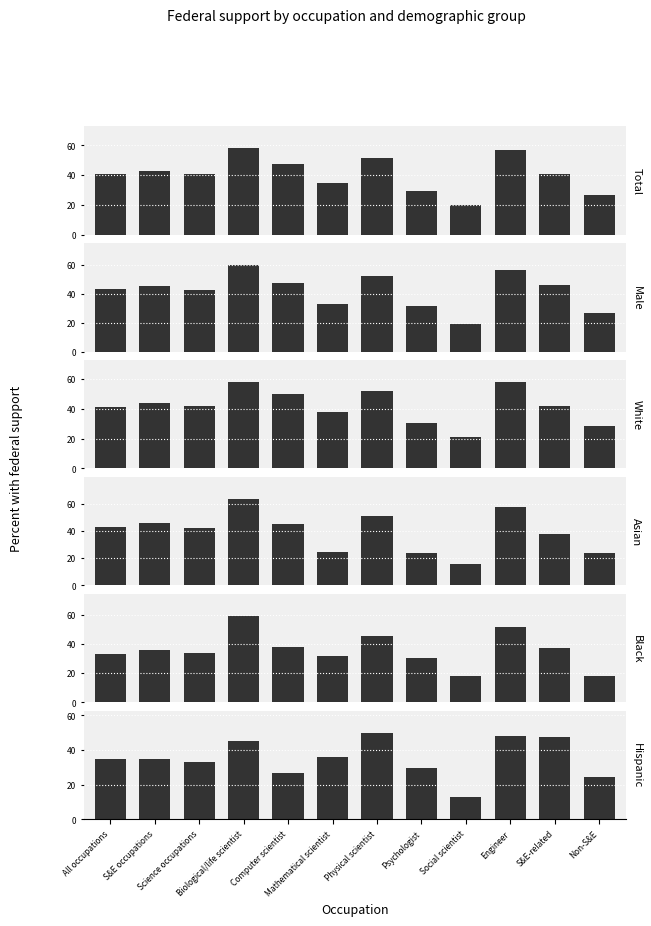

At which category is the sum across all series the highest?

Biological/life scientist